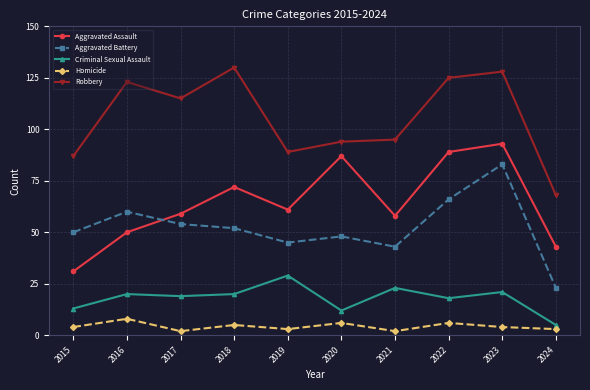

At which label does Aggravated Battery first exceed 52?

2016